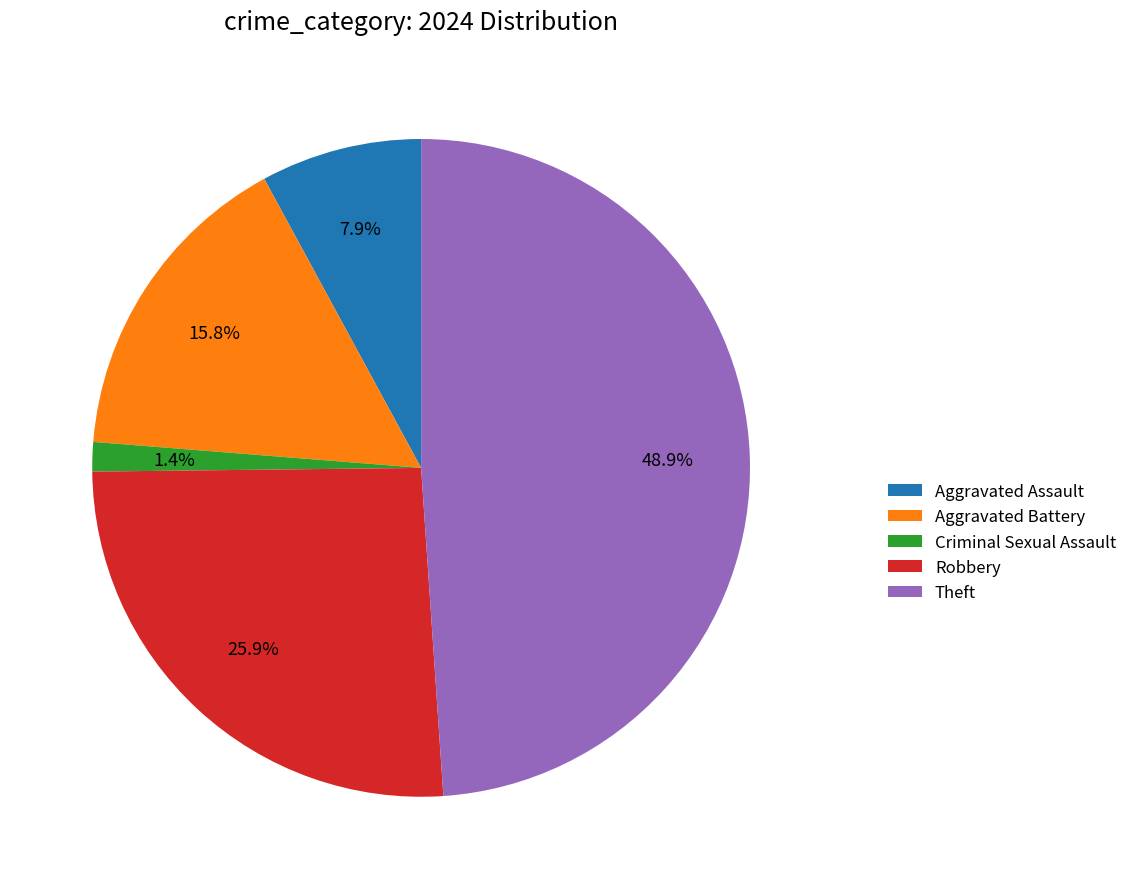

Does Aggravated Battery account for over 50% of the chart?

No